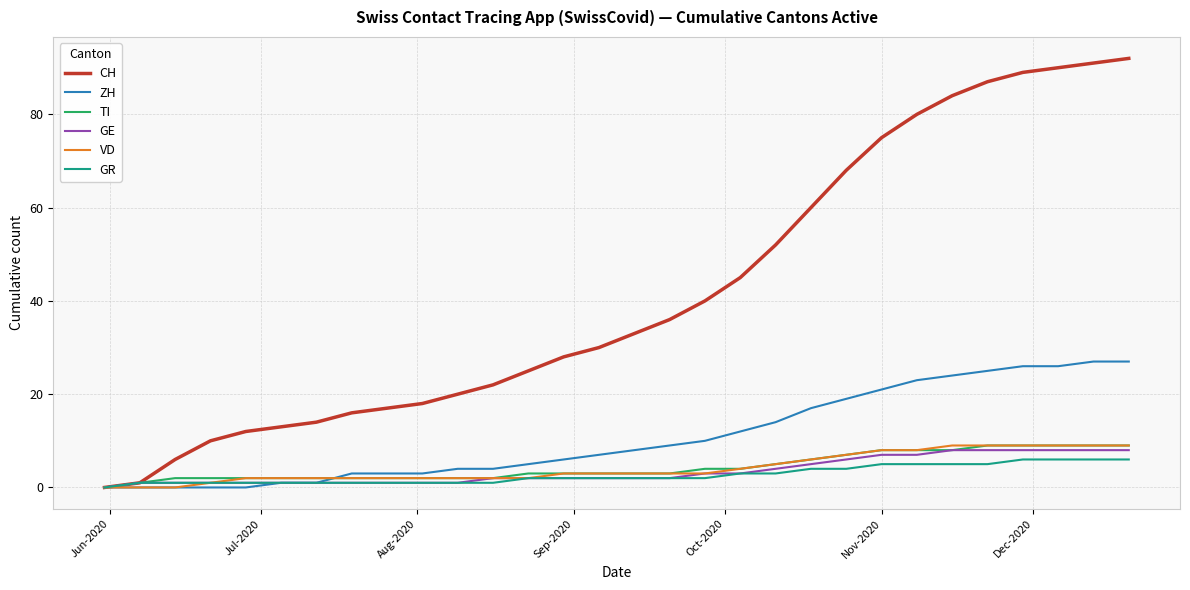

Which series has the largest range (max minus min)?

CH